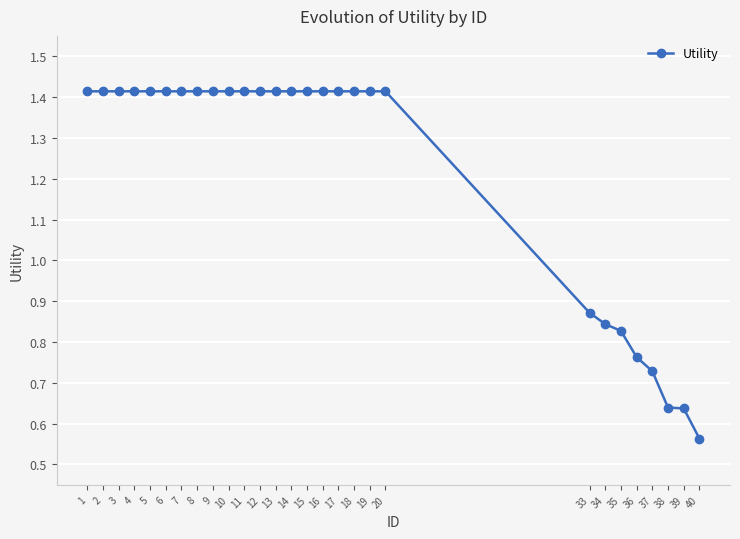

Count the number of data series in this chart.

1